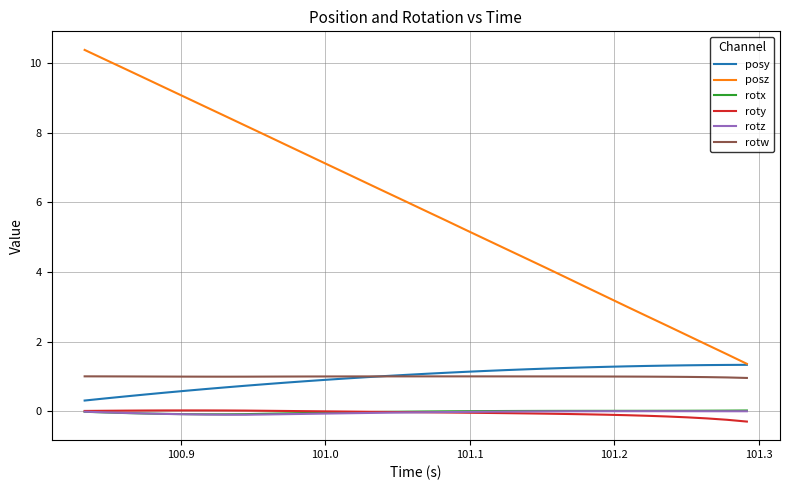

True or false: rotw and posz cross at least once.

False